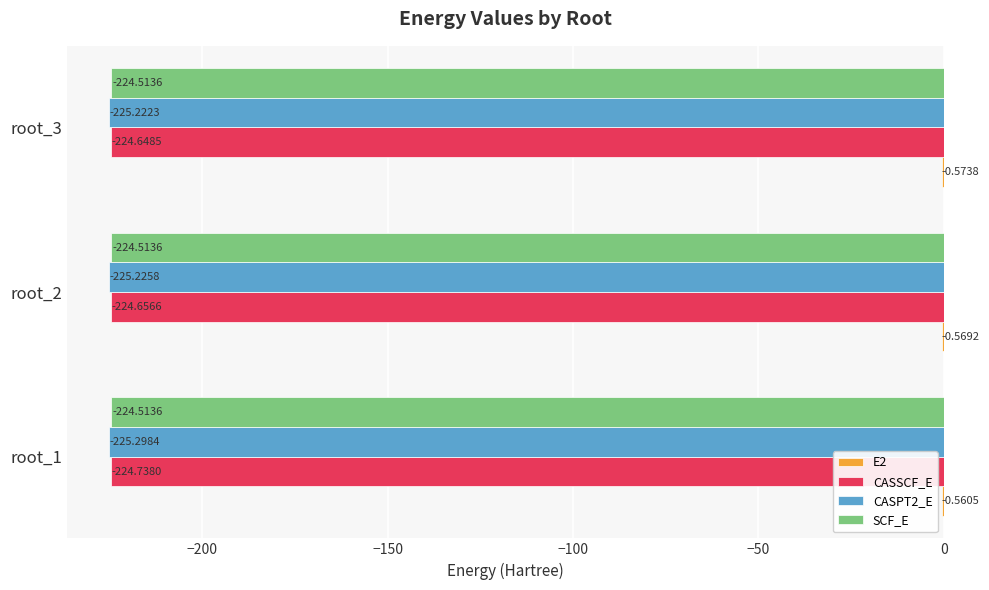

Count the number of categories in the chart.

3